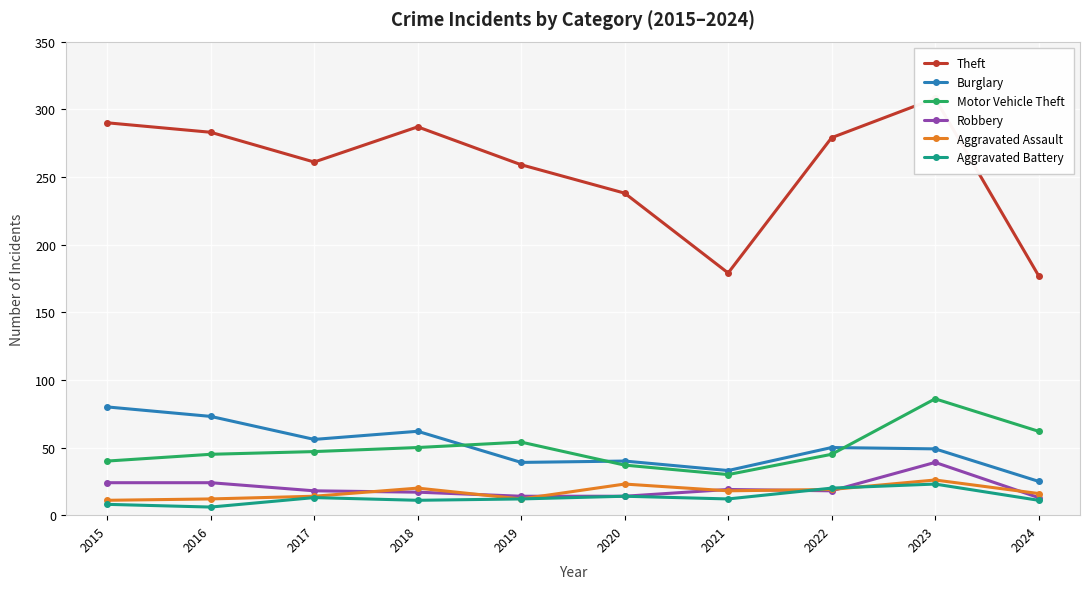

Is this an area chart (filled region under the line)?

No